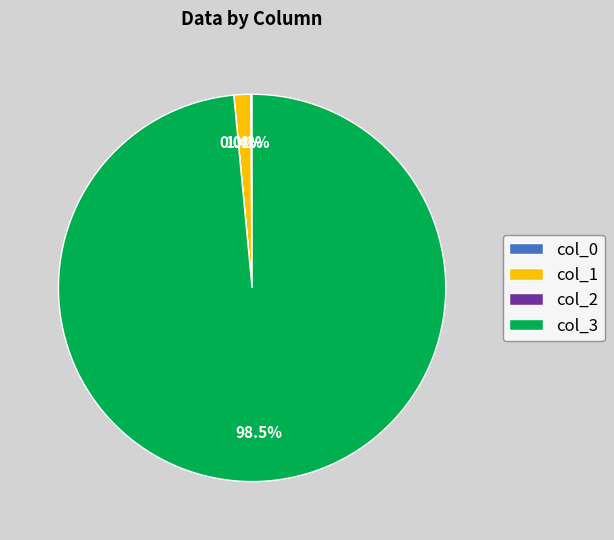

Which category has the biggest portion of the pie?

col_3